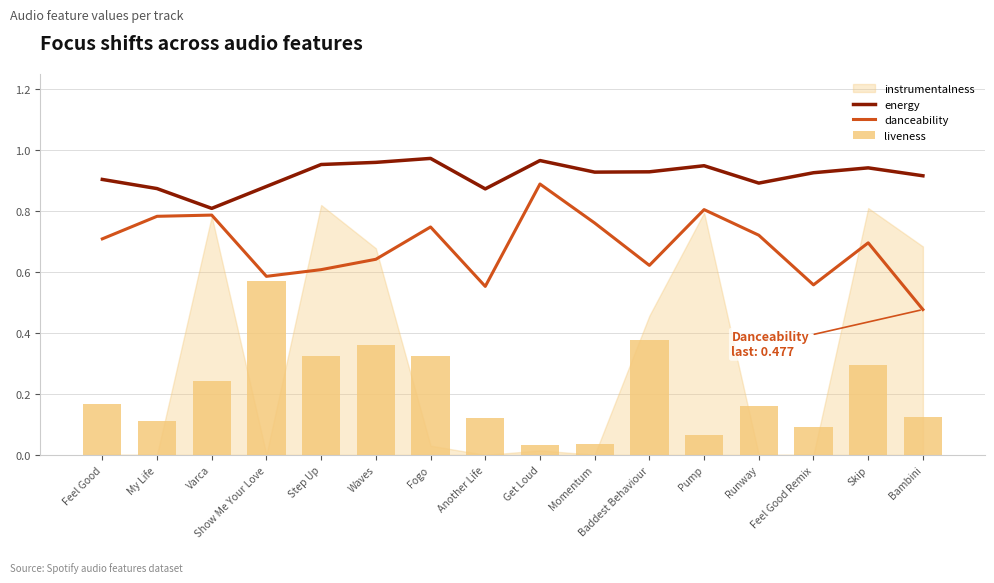

At how many categories does at least one series exceed 0?

16